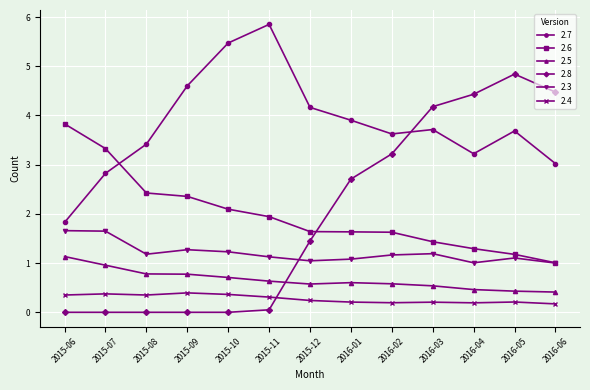

Which category has the highest value across all series?

2015-11